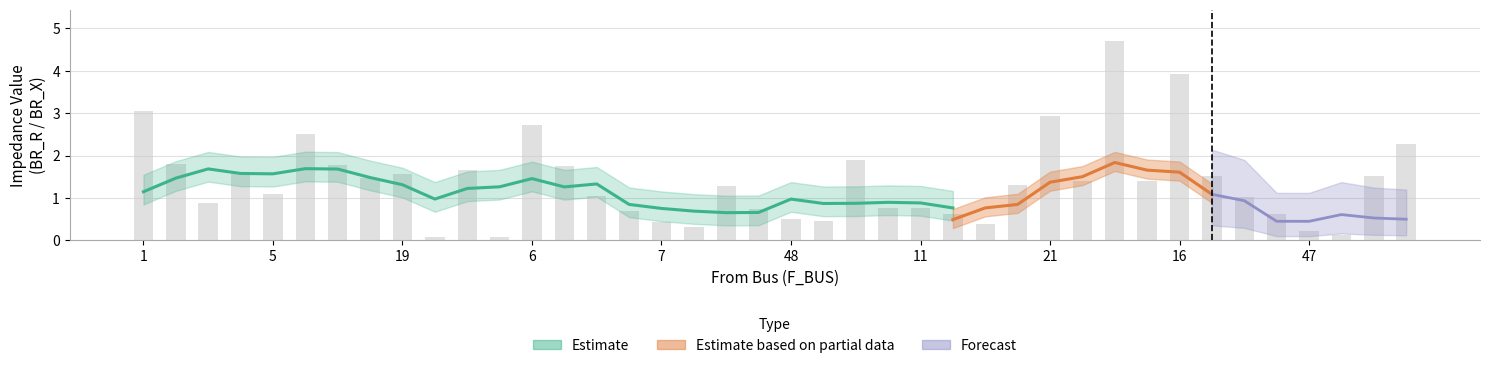

What is the change in value from 6 to 12?

-0.5